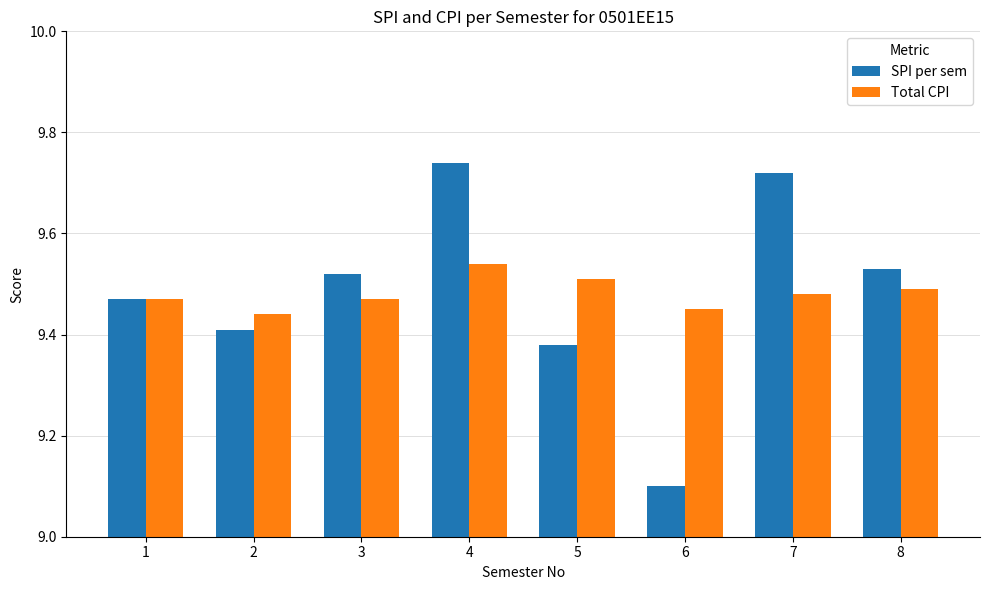

List the series in order of their peak value, lowest first.

Total CPI, SPI per sem